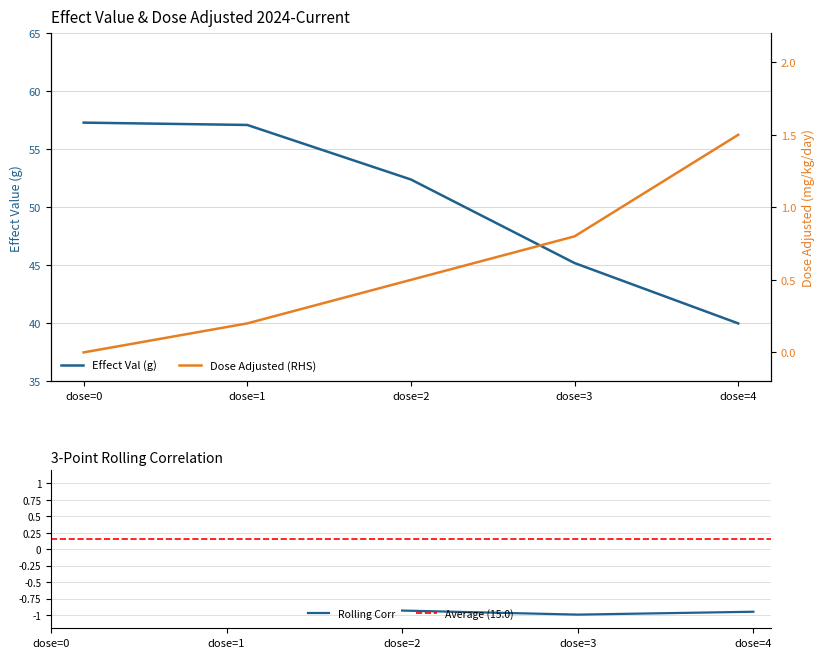

Does the chart display data point markers on the line(s)?

No